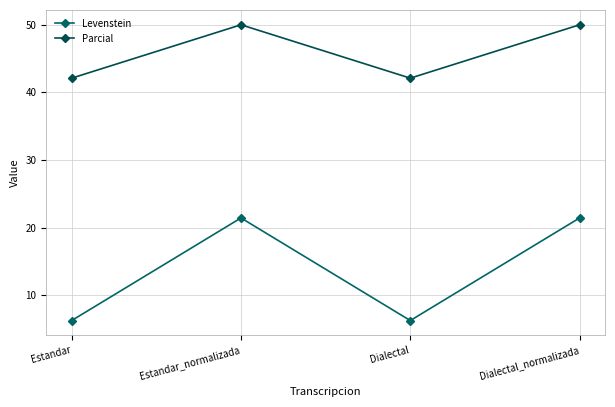

What is the spread (max minus min) of values at Dialectal_normalizada?

28.6